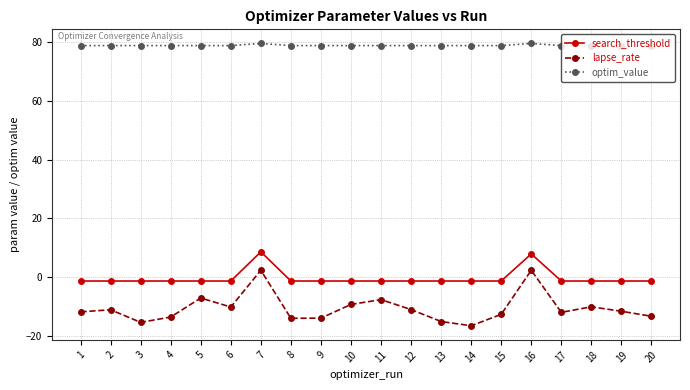

What is the difference between the highest and lowest values at 2?

89.8